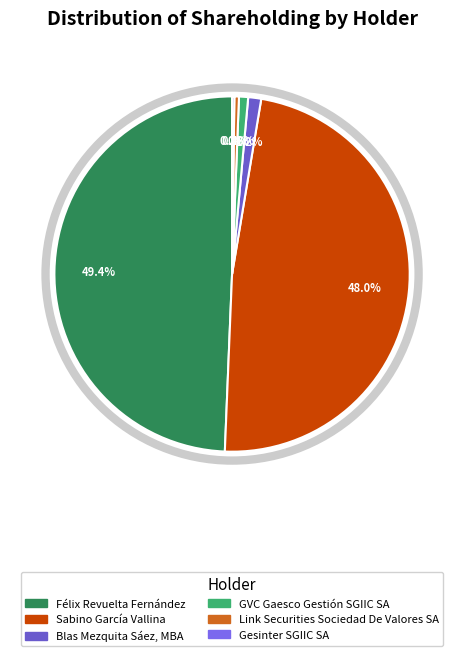

Rank the categories by value from highest to lowest.

Félix Revuelta Fernández, Sabino García Vallina, Blas Mezquita Sáez, MBA, GVC Gaesco Gestión SGIIC SA, Link Securities Sociedad De Valores SA, Gesinter SGIIC SA